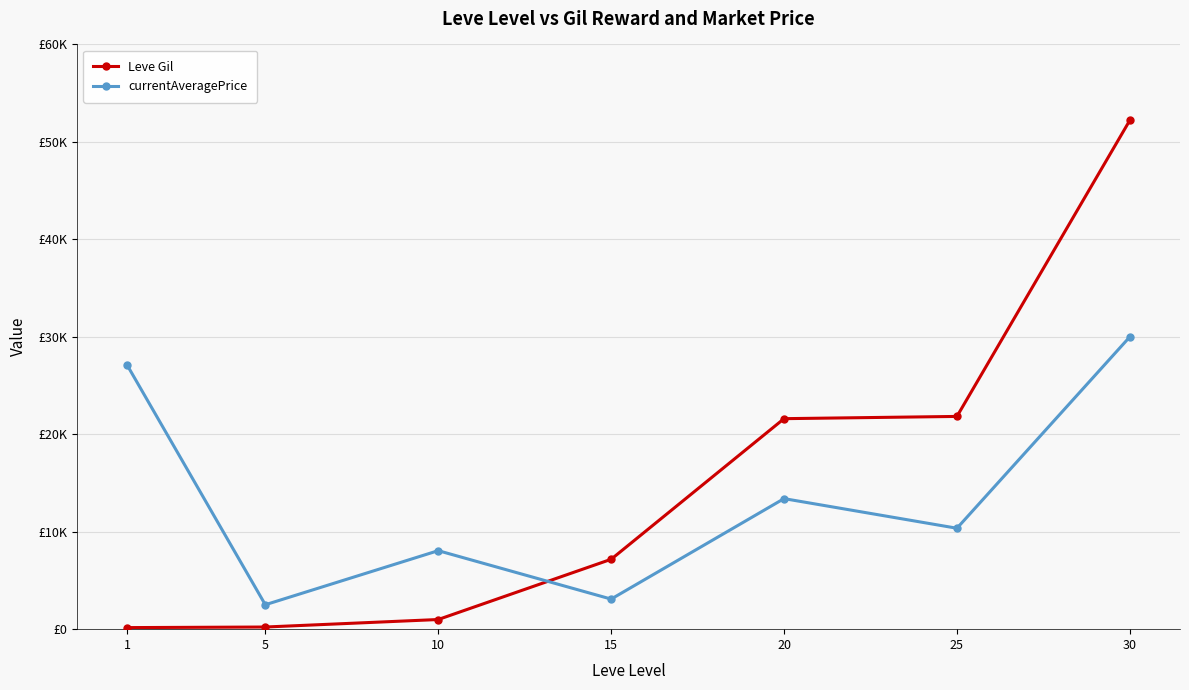

What are all the series names shown in the legend?

Leve Gil, currentAveragePrice